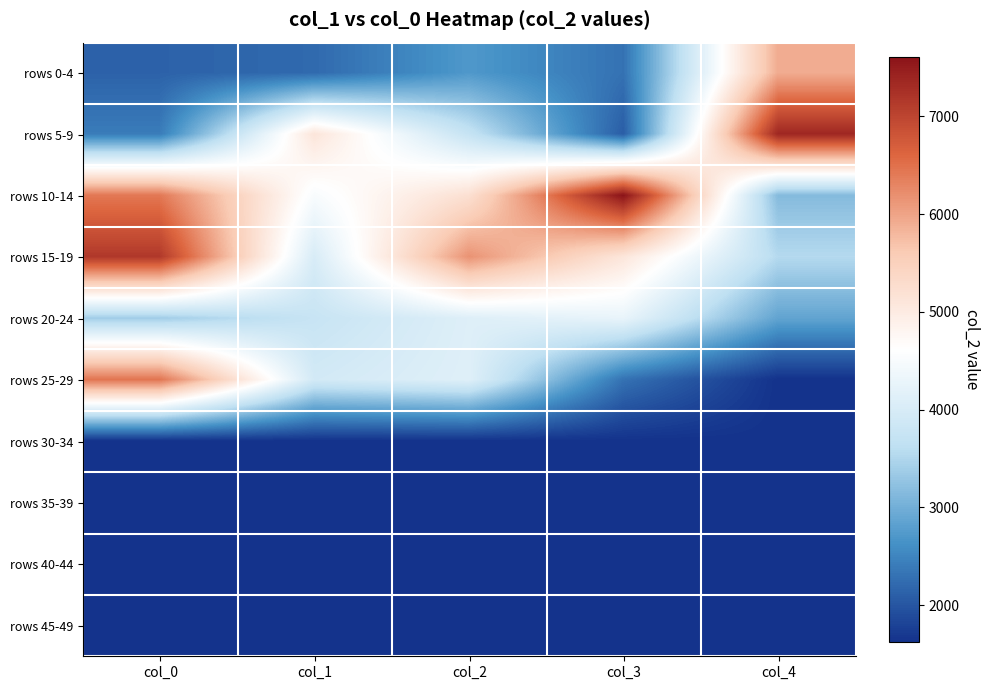

At which category is the sum across all series the highest?

col_0